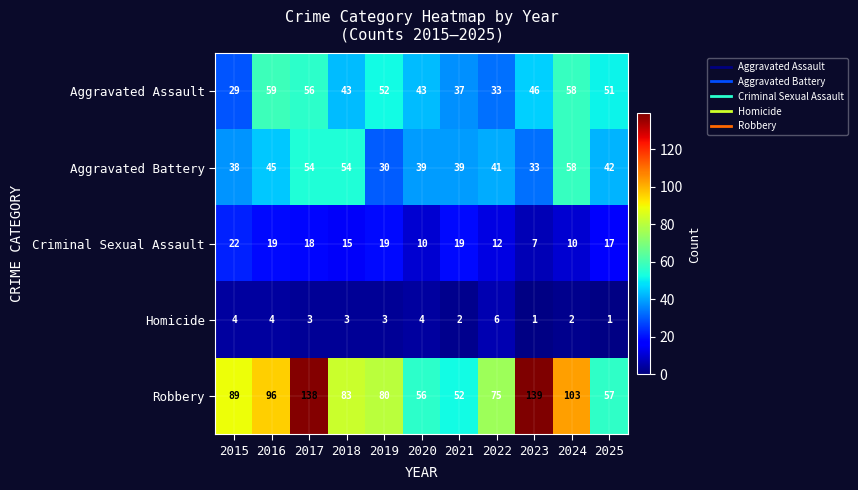

Where does the Criminal Sexual Assault series first go above 17?

2015